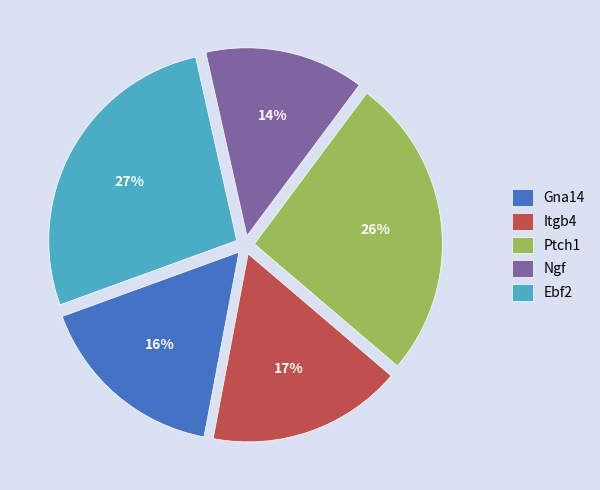

Which category has the biggest portion of the pie?

Ebf2